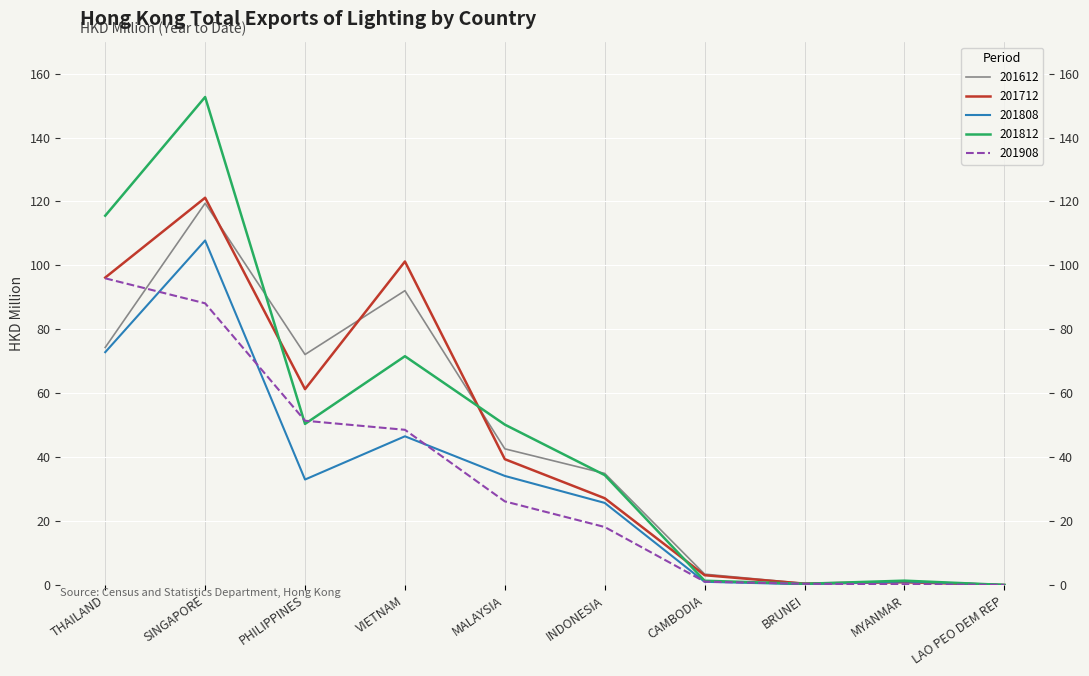

At which label does 201612 reach its minimum?

LAO PEO DEM REP